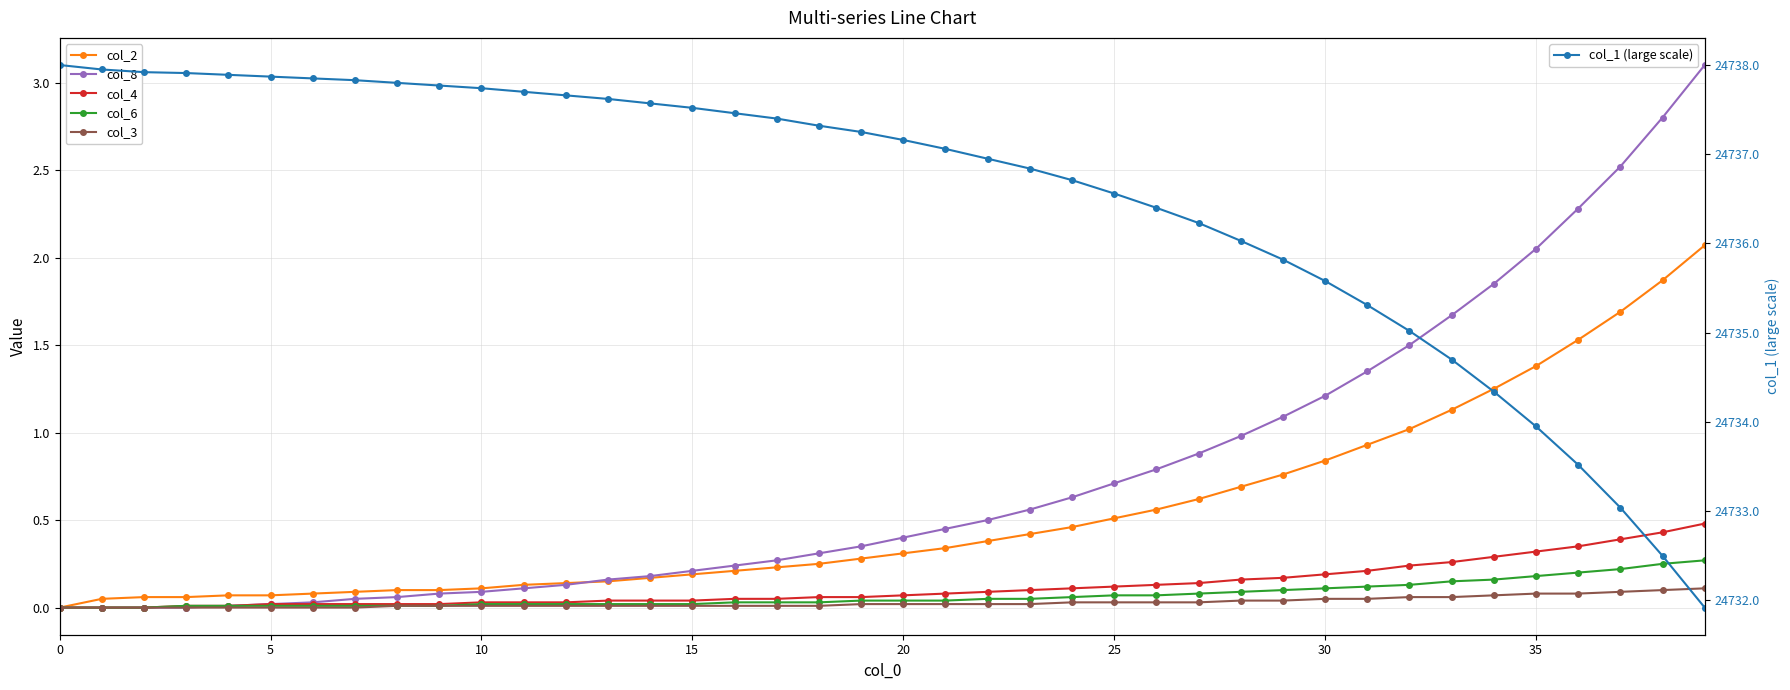

Is it true that col_6 equals 0.0 at 12?

True